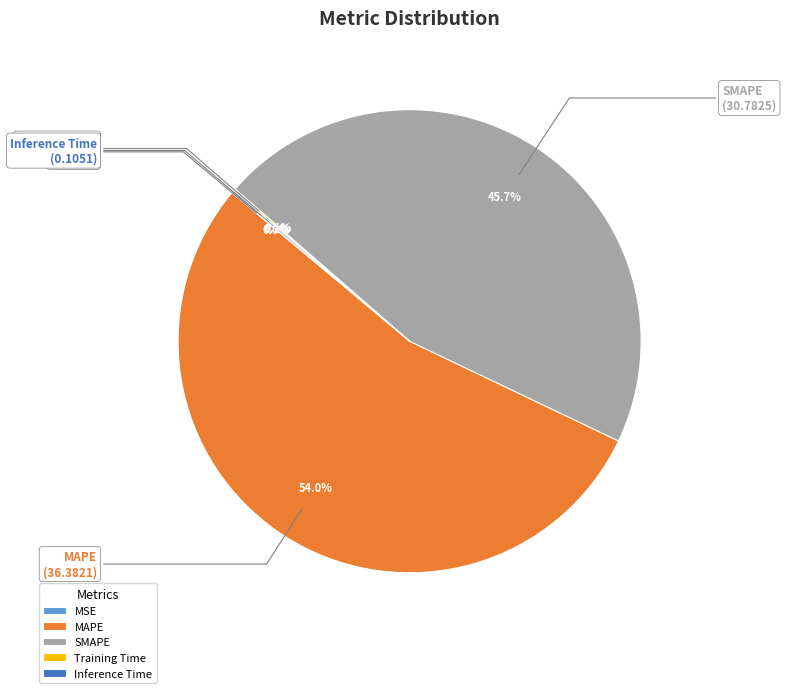

How much of the chart is everything except MAPE?

46.0%